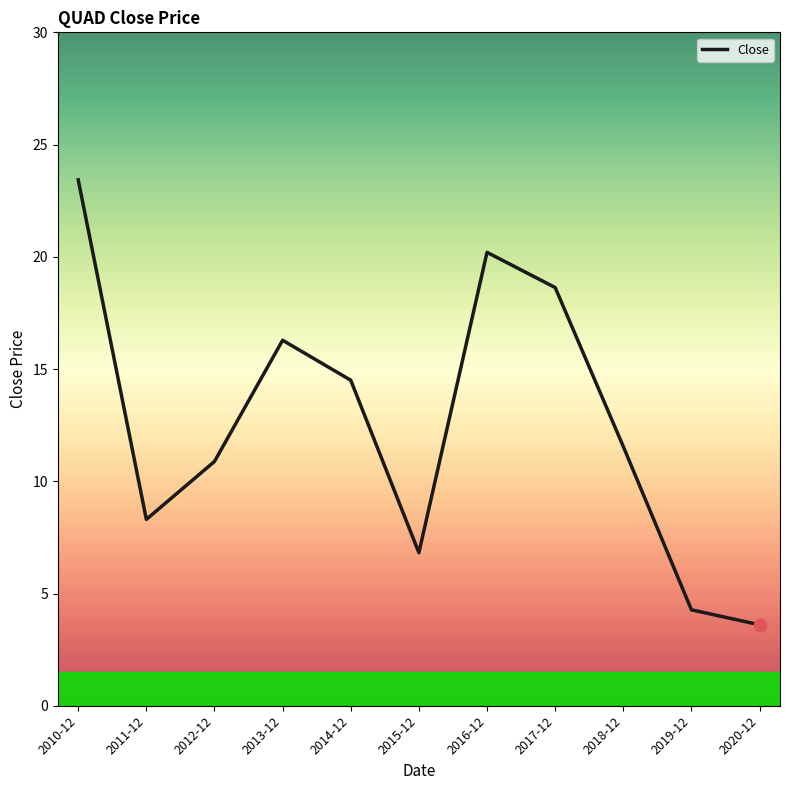

Approximately how many times larger is the value at 2014-12 compared to 2012-12?

1.3